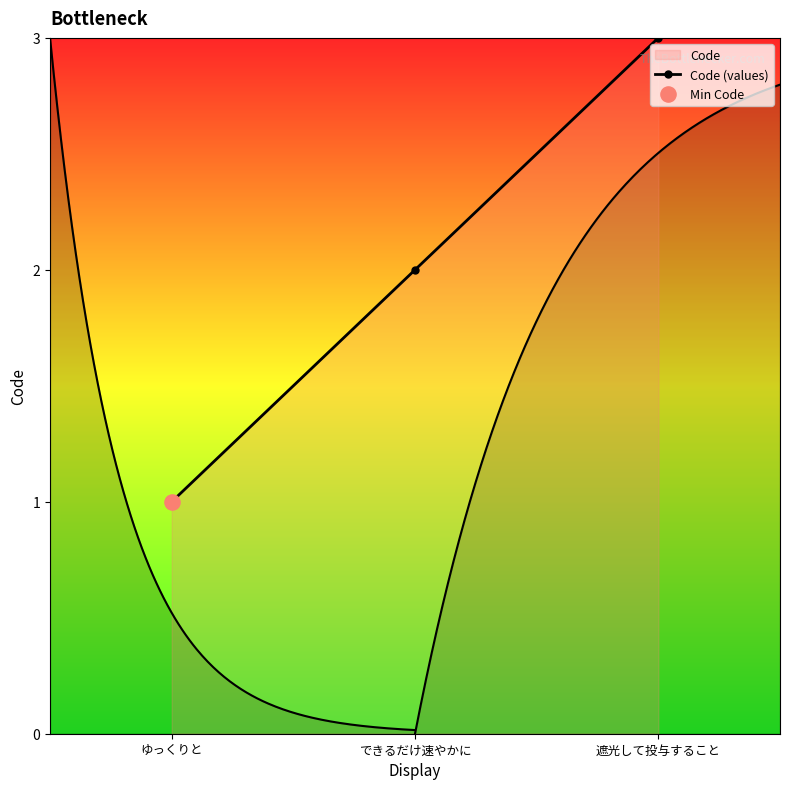

What is the ratio of the value at できるだけ速やかに to the value at 遮光して投与すること?

0.7